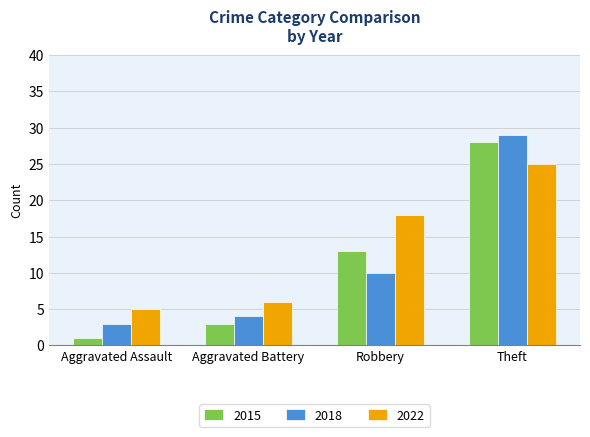

What position from the right is Aggravated Battery?

3